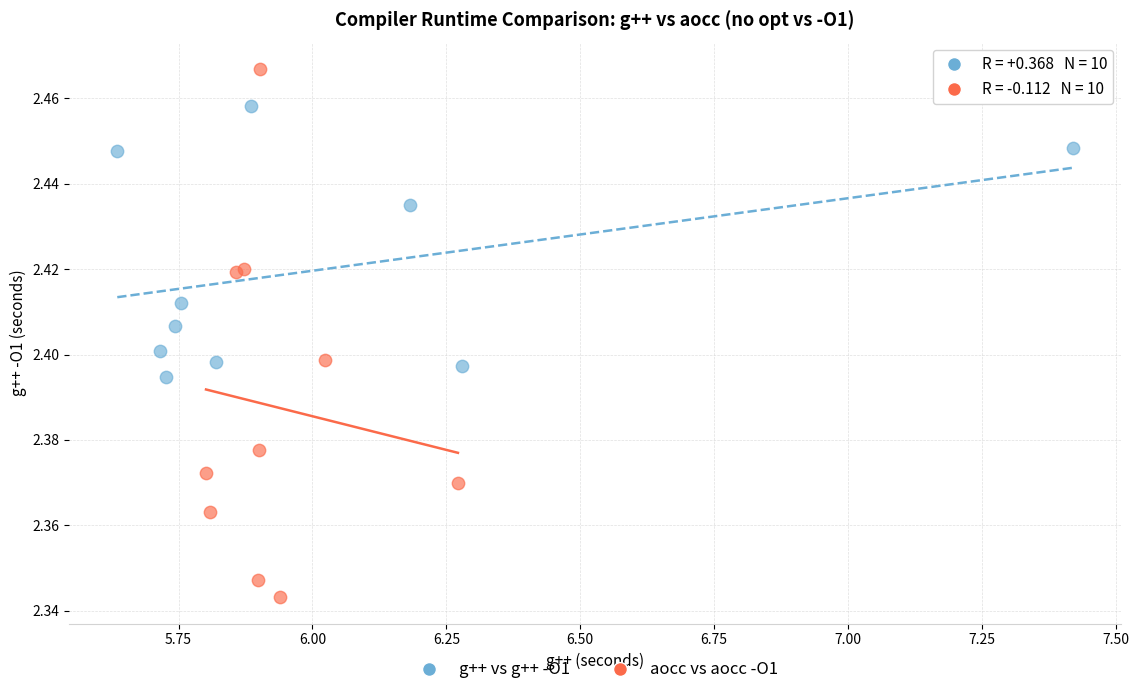

Which series reaches the maximum Y coordinate?

aocc vs aocc -O1